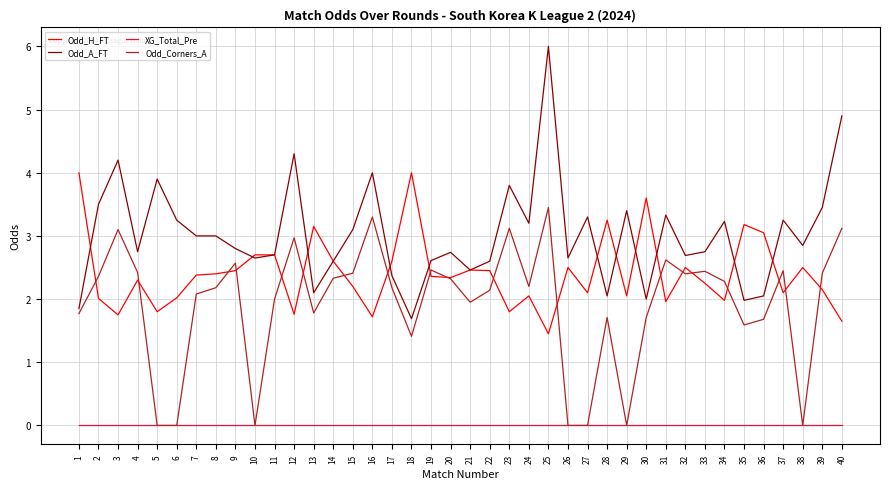

True or false: Odd_H_FT and XG_Total_Pre cross at least once.

False